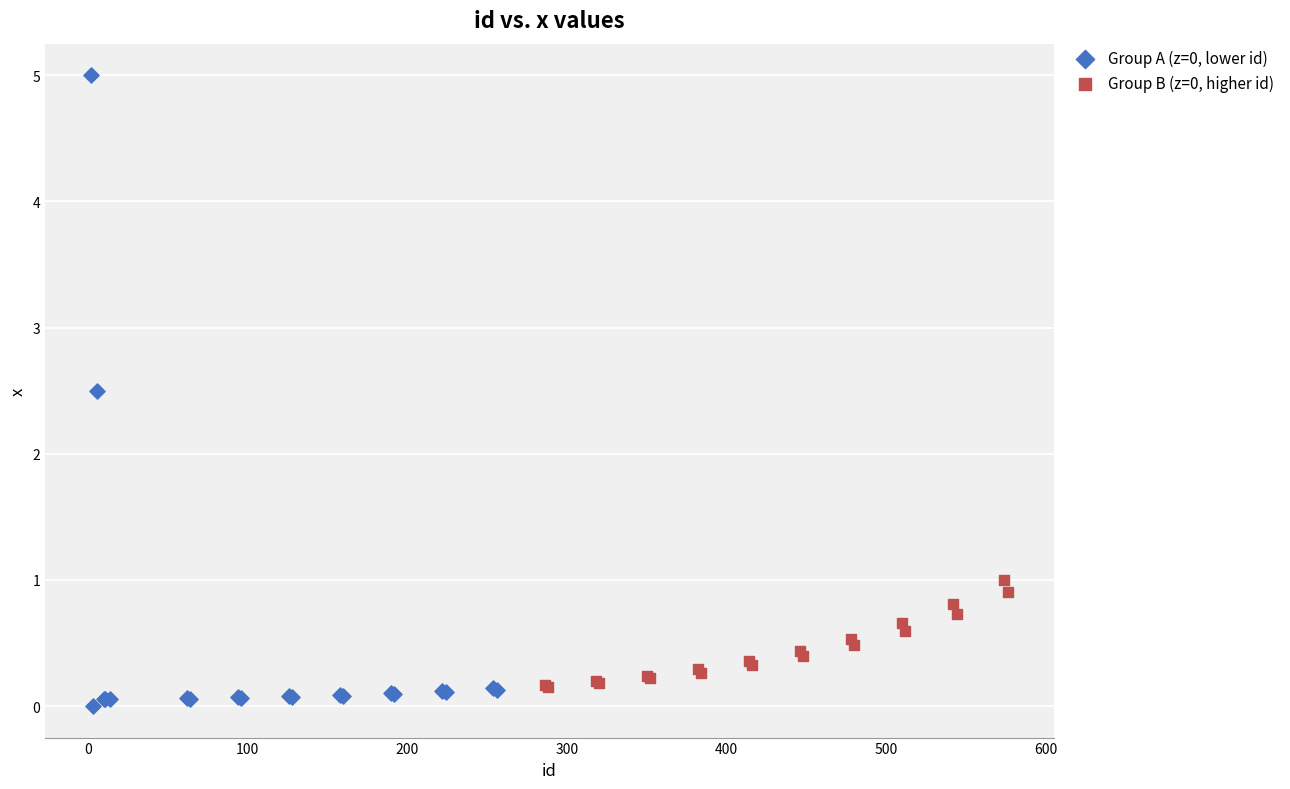

What are all the series names shown in the legend?

Group A (z=0, lower id), Group B (z=0, higher id)